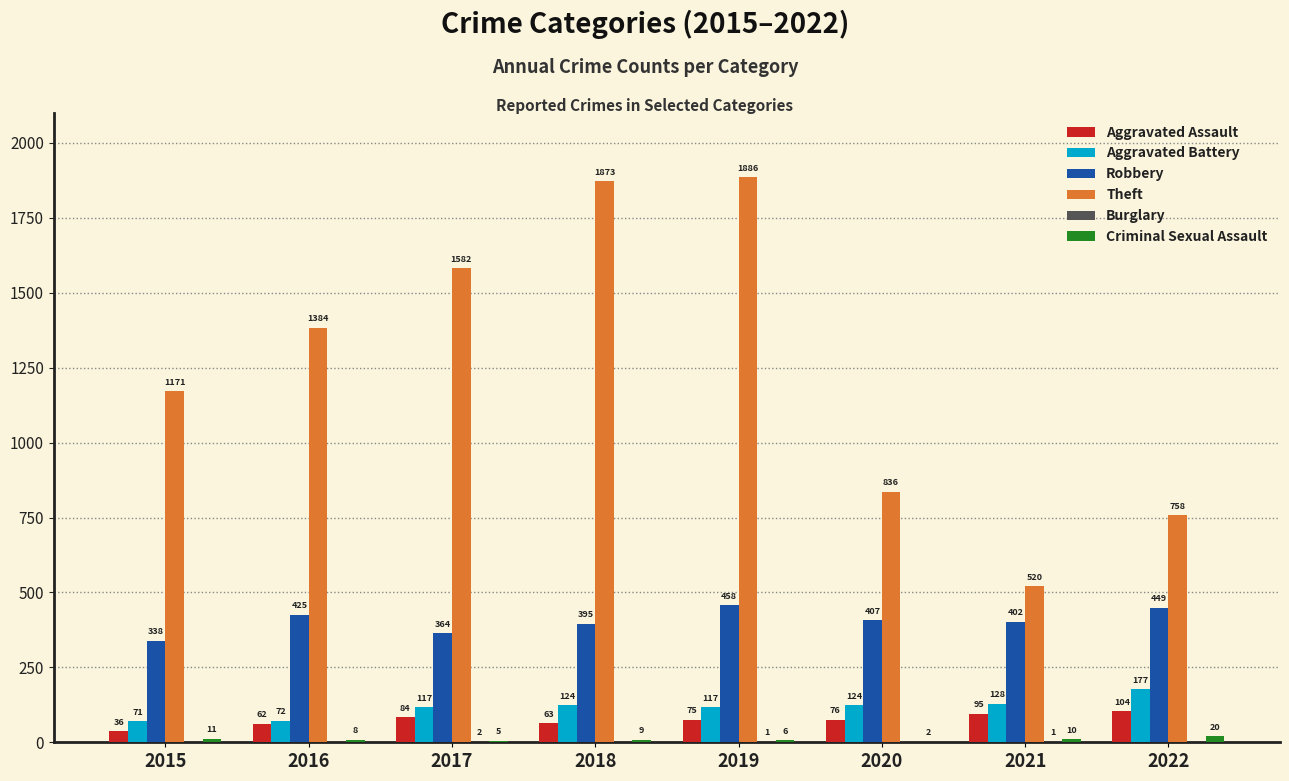

At which category is the sum across all series the highest?

2019